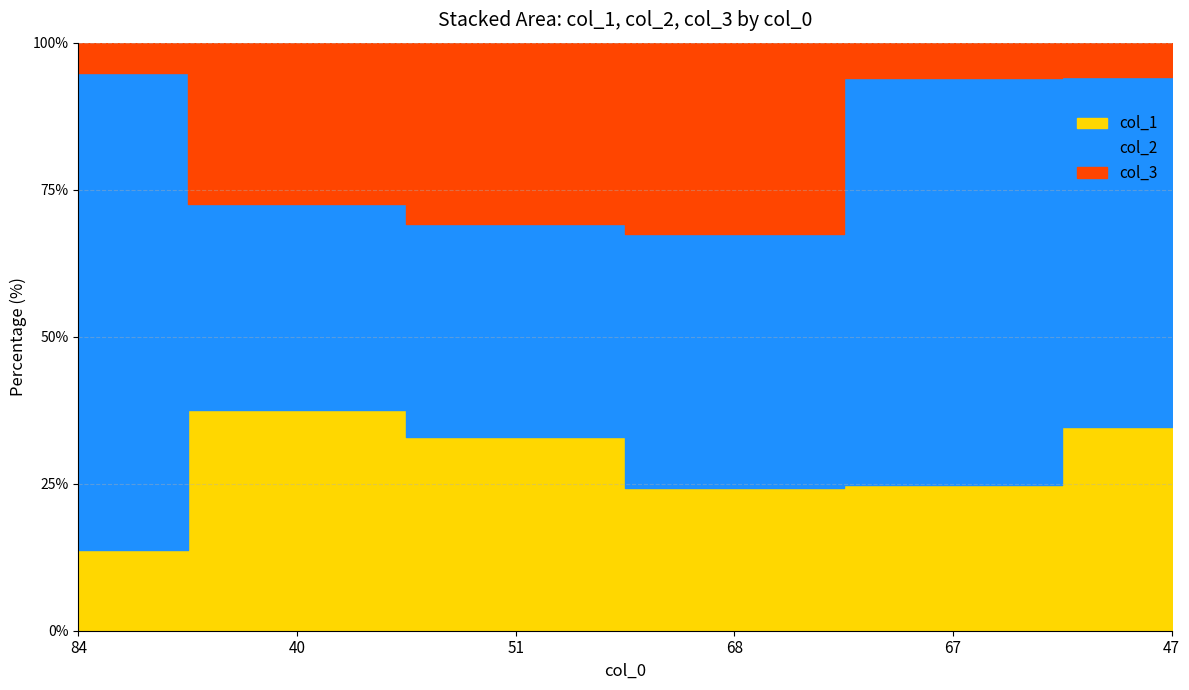

What is the highest value of the col_1 series?

37.5